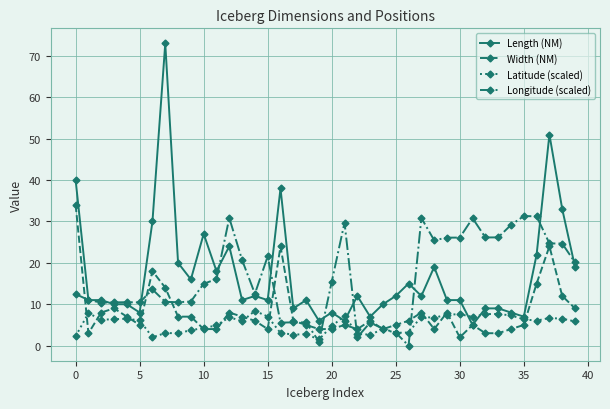

What is the highest value of the Longitude (scaled) series?

31.3